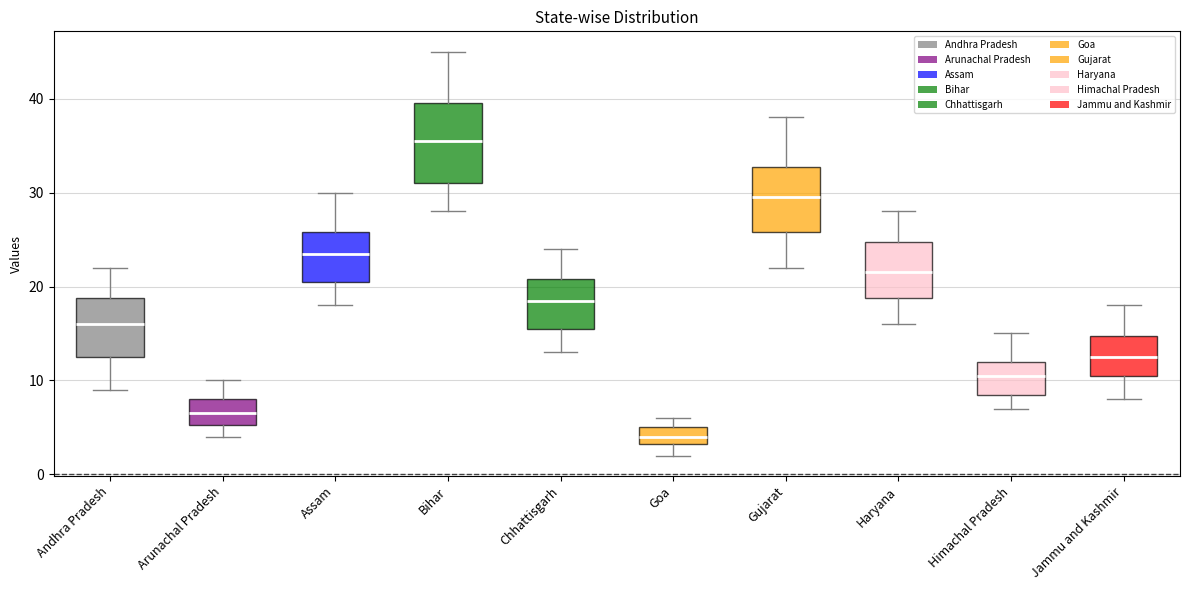

Comparing the boxes themselves (not the whiskers), which one is the tallest?

Bihar